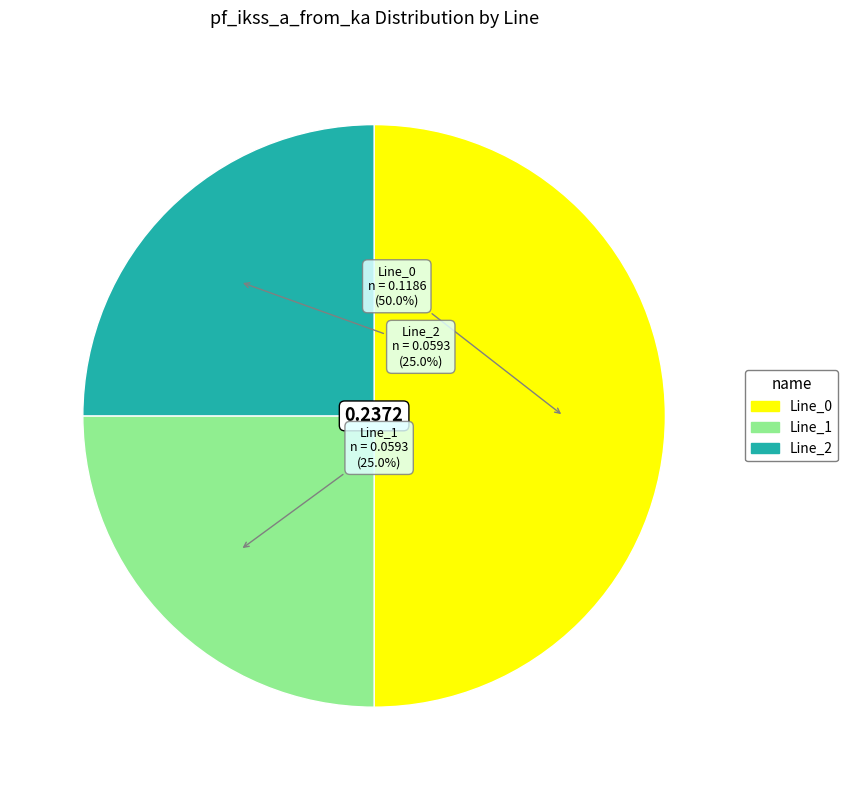

Is the sum of Line_0 and Line_2 greater than half?

Yes